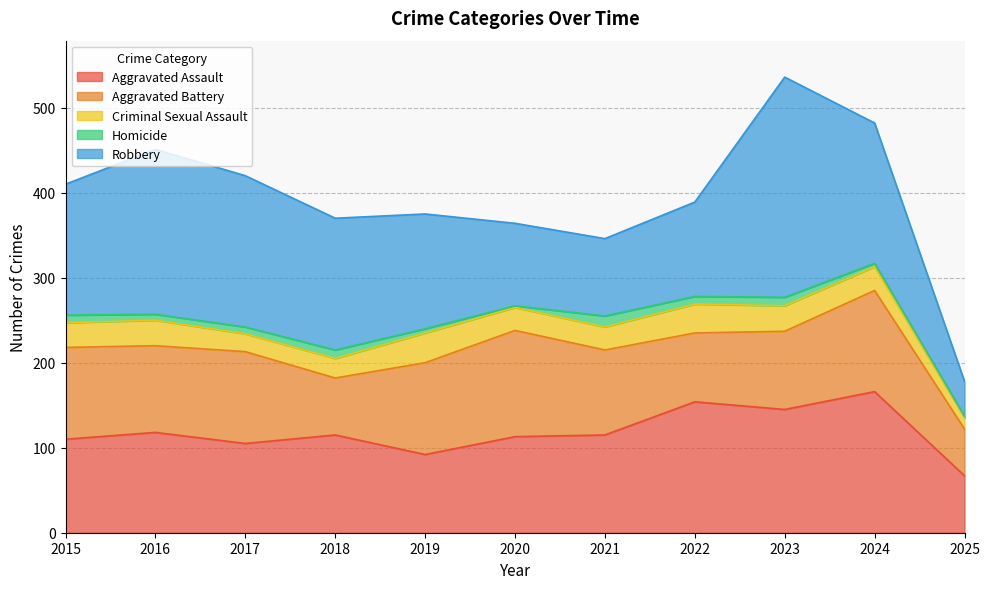

Reading left to right, transcribe all the data shown in this chart.

Aggravated Assault: 110	118	105	115	92	113	115	154	145	166	67
Aggravated Battery: 108	102	108	67	108	125	100	81	92	119	55
Criminal Sexual Assault: 29	30	21	23	35	27	27	34	30	28	13
Homicide: 9	7	8	10	5	2	13	9	10	4	2
Robbery: 154	194	178	155	135	97	91	111	259	165	41